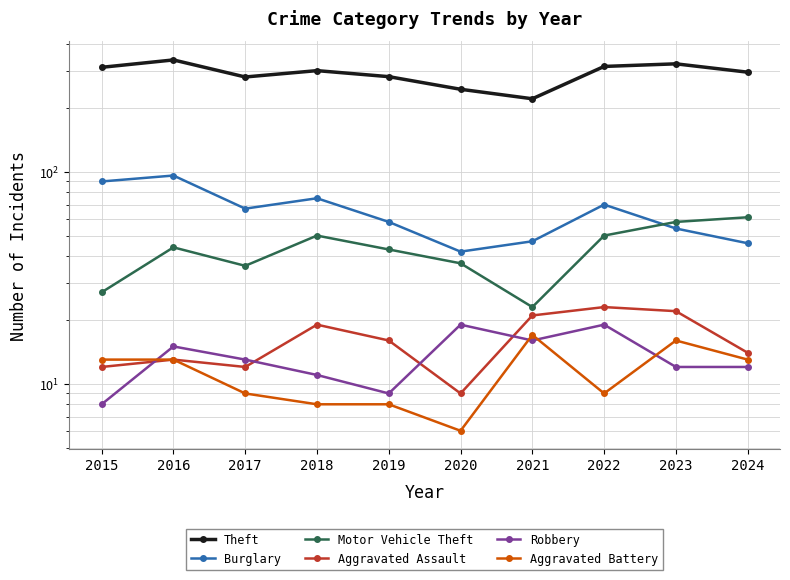

True or false: Motor Vehicle Theft and Aggravated Assault intersect in this chart.

False